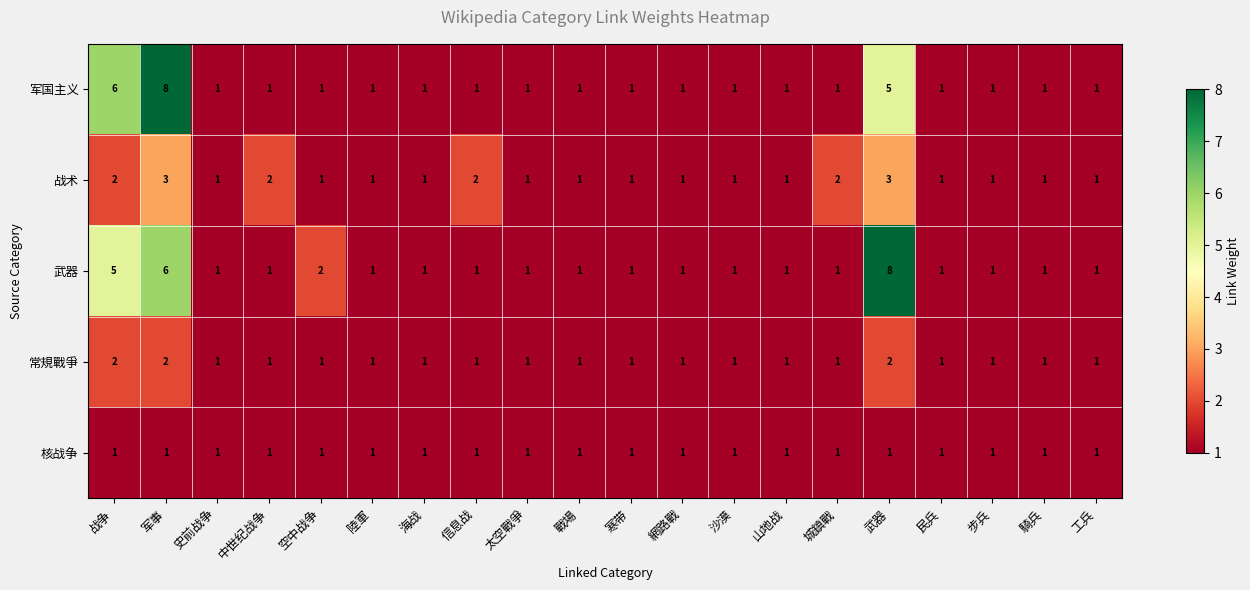

At which category is the sum across all series the highest?

军事